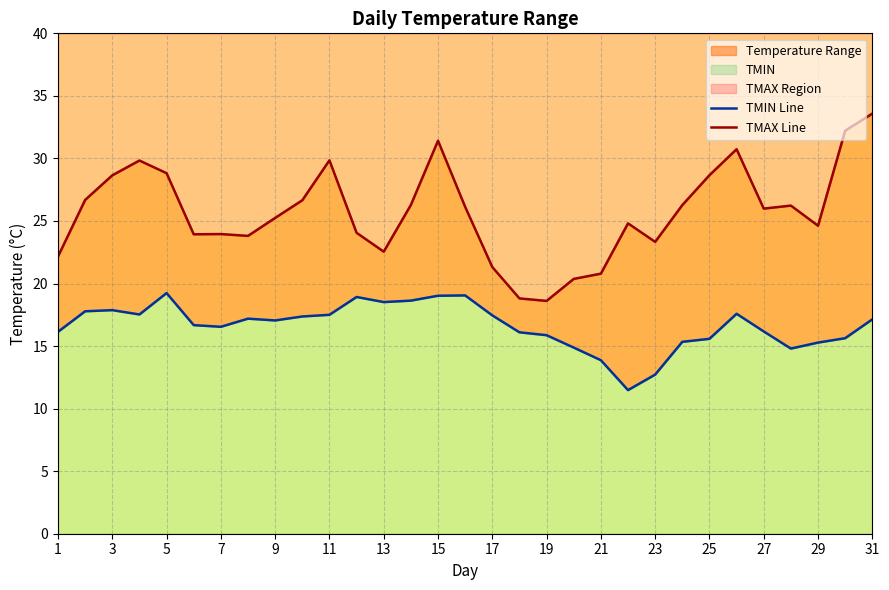

Between 23 and 29, which is larger?

29